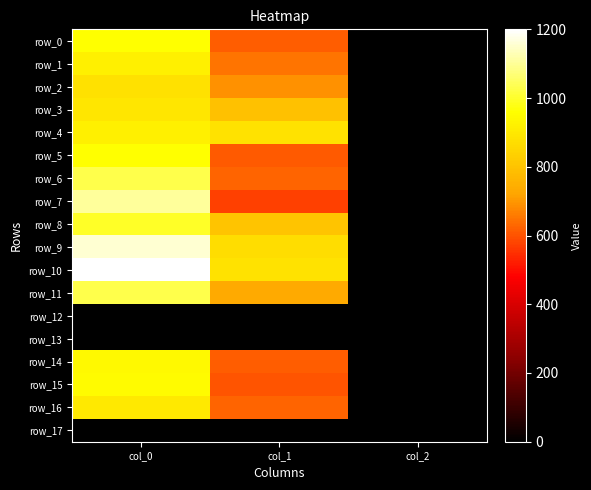

How many data points in row_14 are above 614?

2